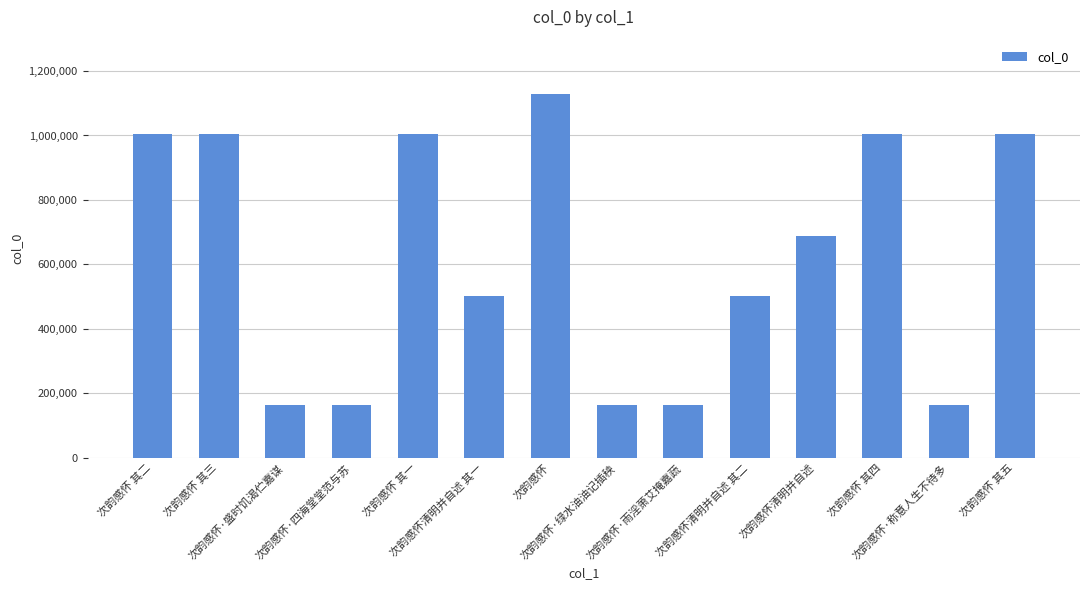

At which label is the value closest to 645780?

次韵感怀清明并自述